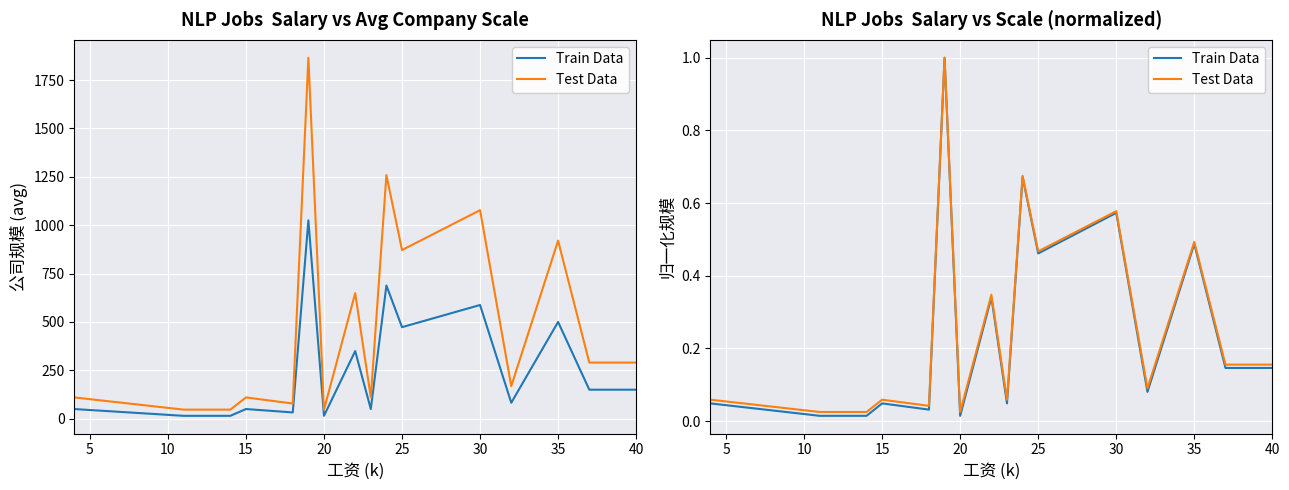

Reading left to right, transcribe all the data shown in this chart.

Train Data: 0.0	0.0	0.0	0.0	0.0	1.0	0.0	0.3	0.0	0.7	0.5	0.6	0.1	0.5	0.1	0.1
Test Data: 0.1	0.0	0.0	0.1	0.0	1.0	0.0	0.3	0.1	0.7	0.5	0.6	0.1	0.5	0.2	0.2